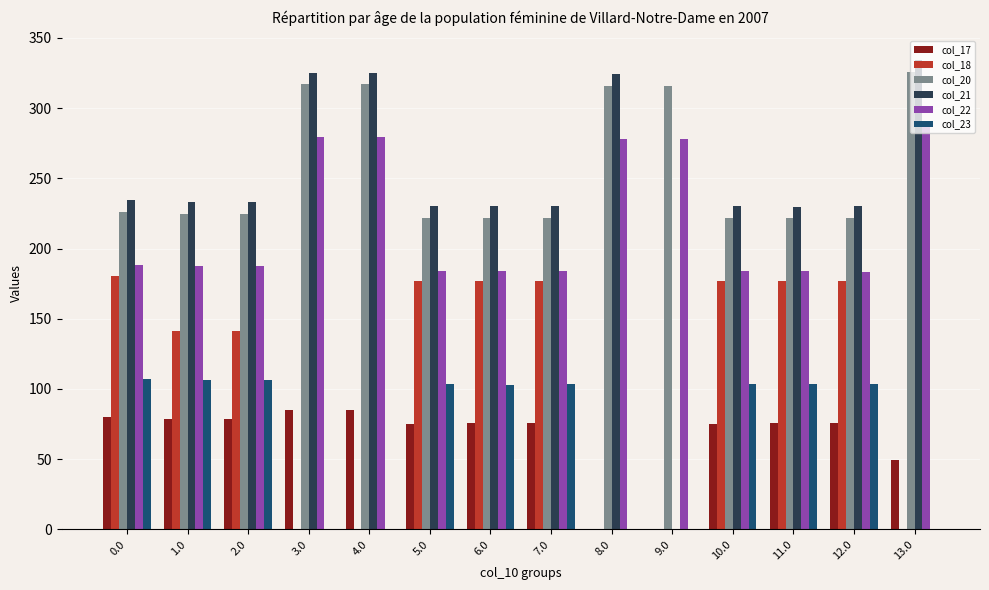

What is the sum of the col_20 values at 8.0 and 4.0?

632.7